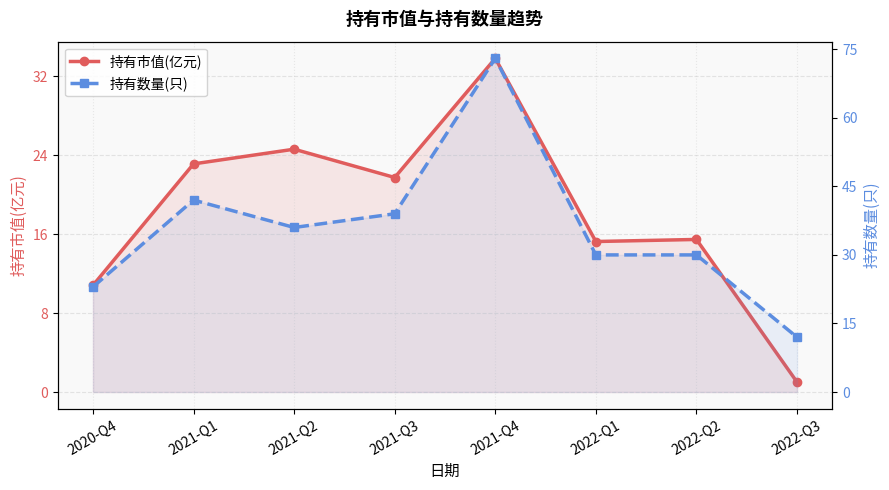

Which series has the largest total across all categories?

持有数量(只)